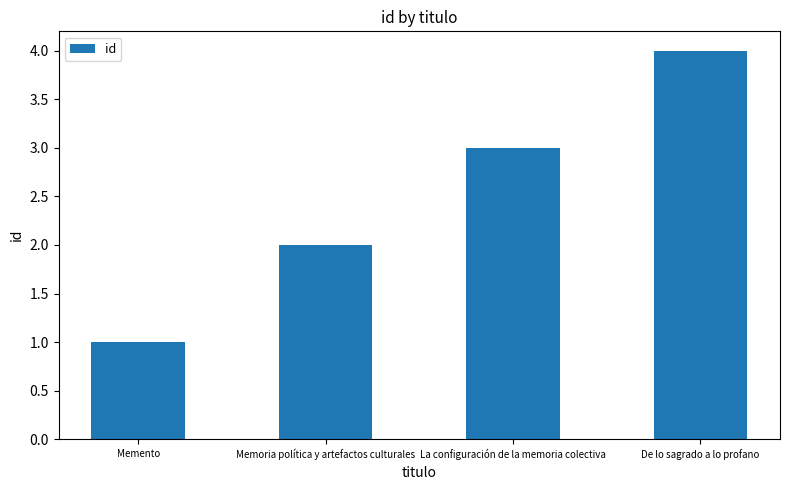

What is the change in value from La configuración de la memoria colectiva to De lo sagrado a lo profano?

+1